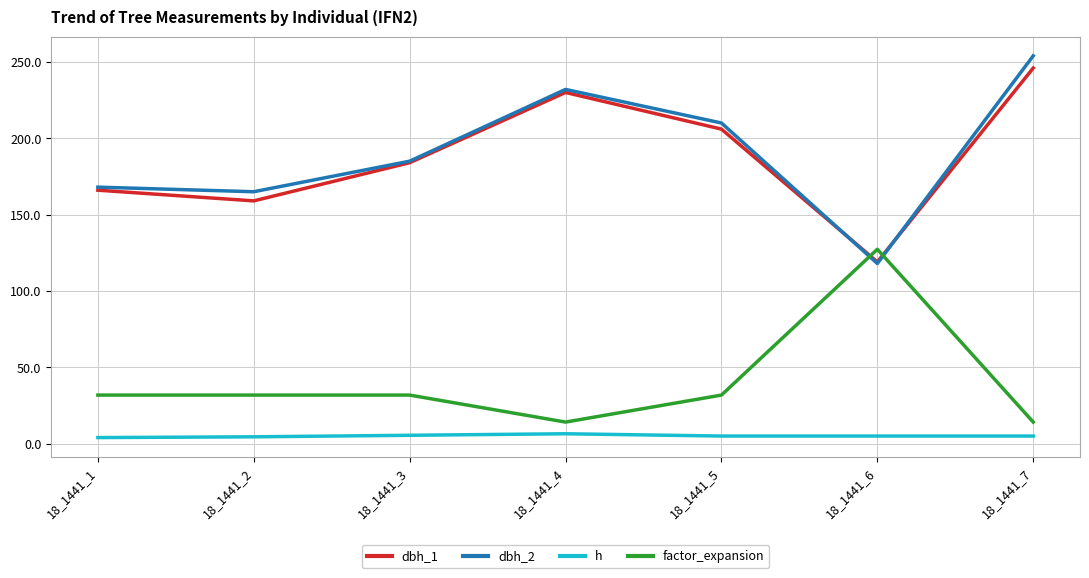

At 18_1441_5, list the series in order from largest to smallest.

dbh_2, dbh_1, factor_expansion, h